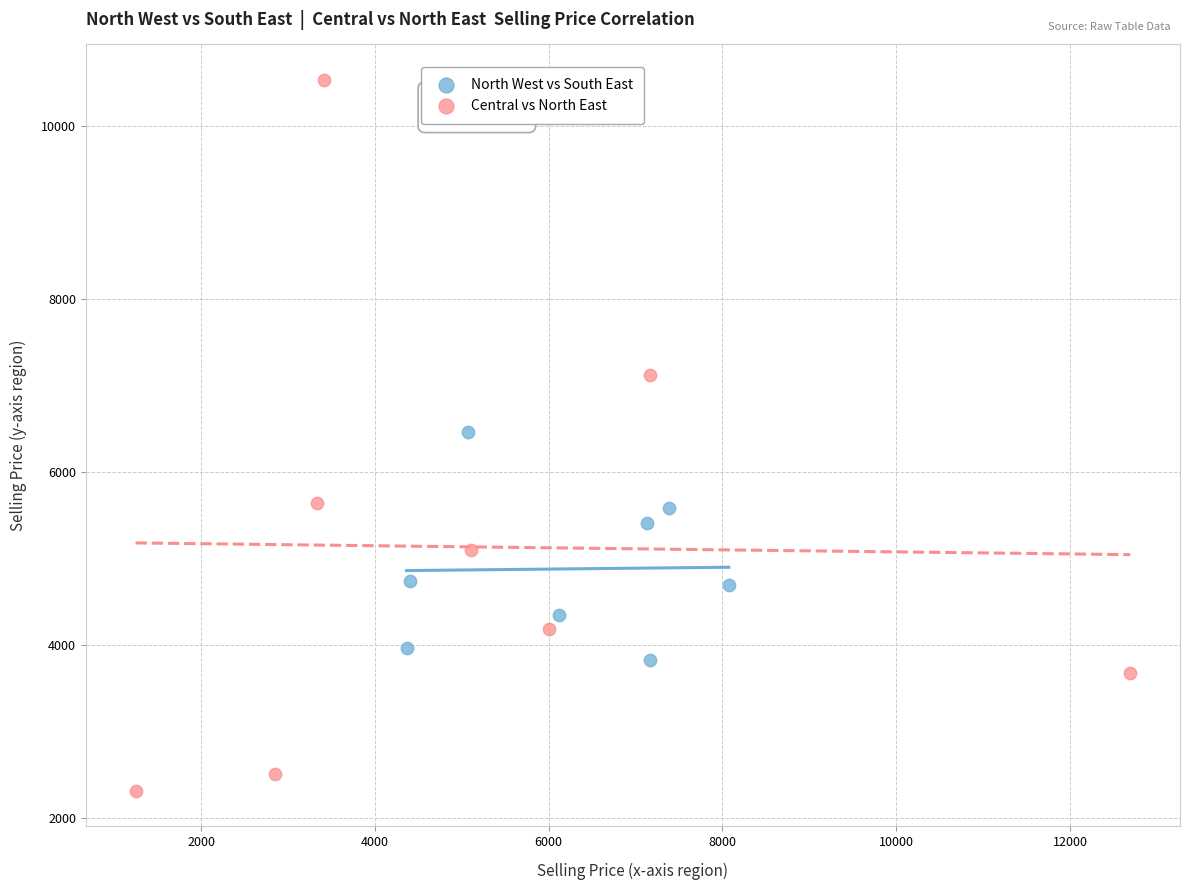

Which series has the widest spread of Y values?

Central vs North East